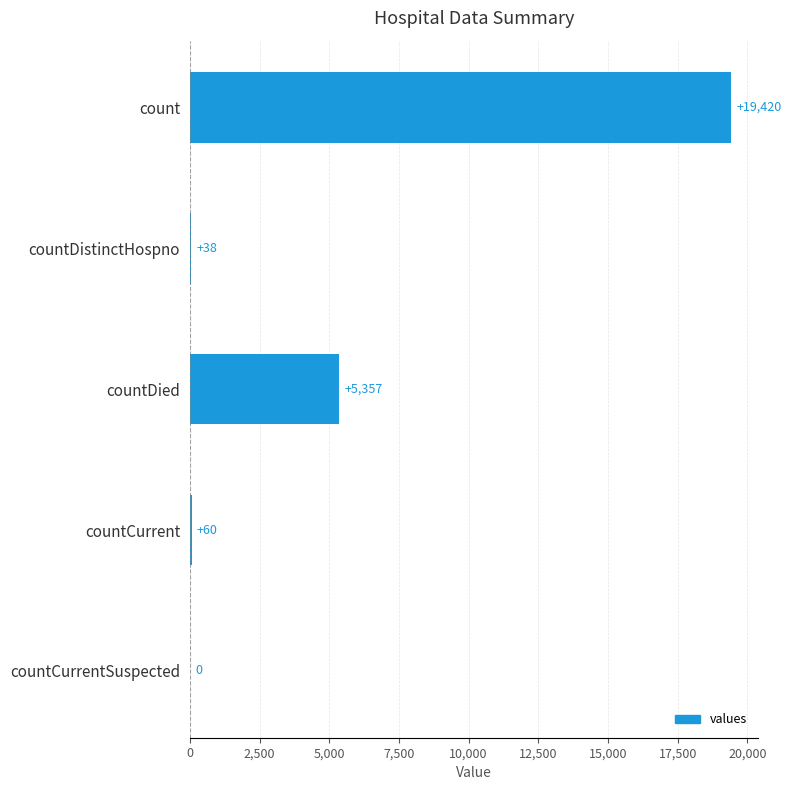

The chart shows a value of 60 at countCurrent. True or false?

True